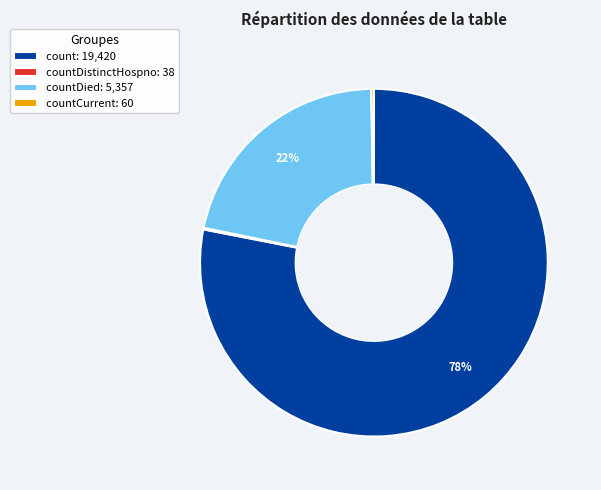

Which category has the biggest portion of the pie?

count: 19,420